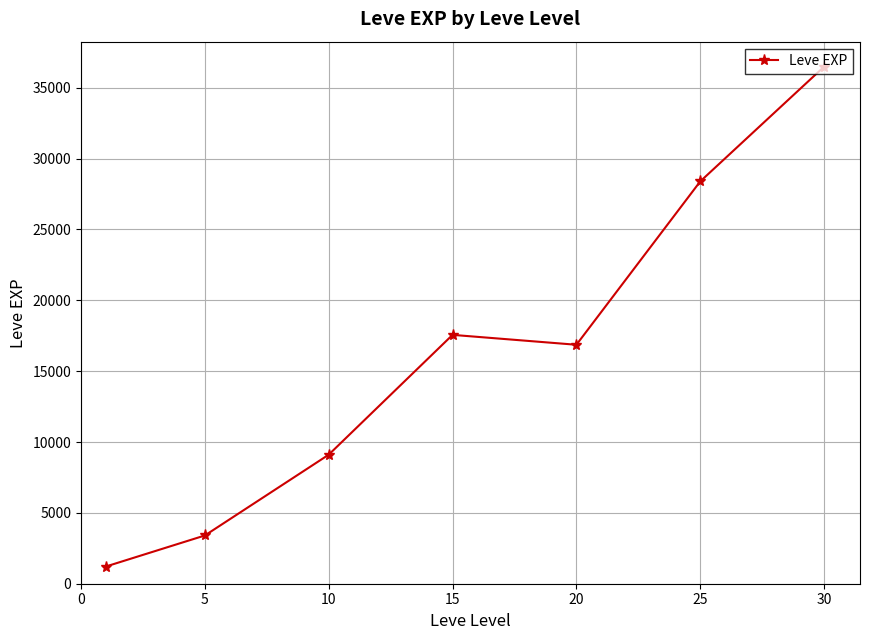

What is the value of the 7th point from the left?

36492.5